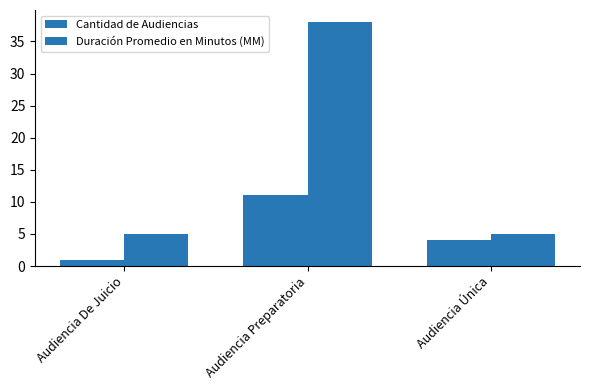

How many bars are there in each group?

2